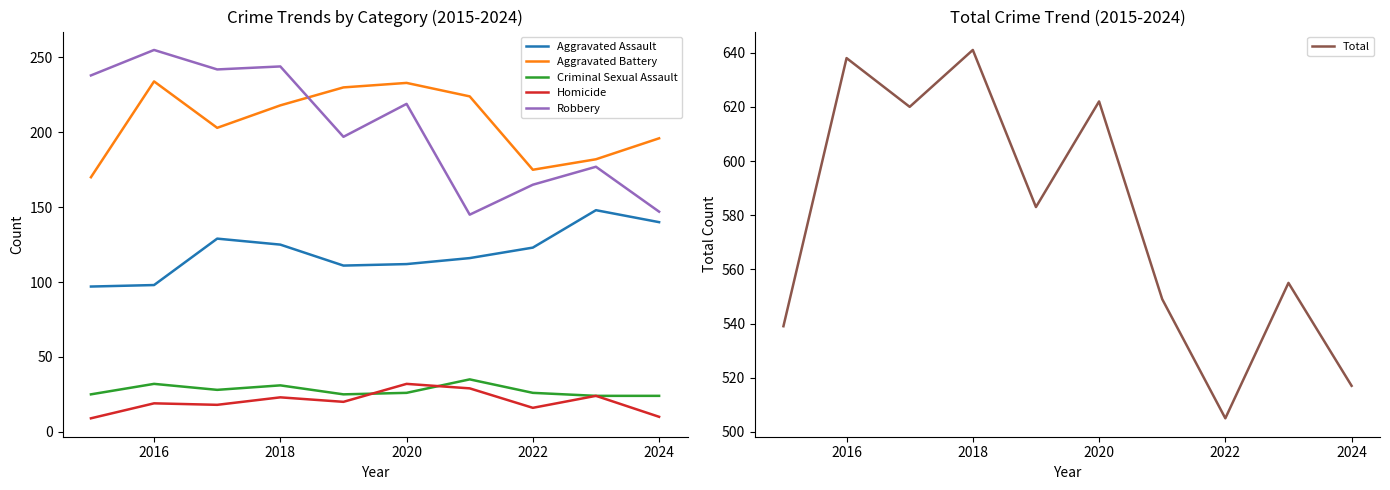

At which label does Total reach its minimum?

2022